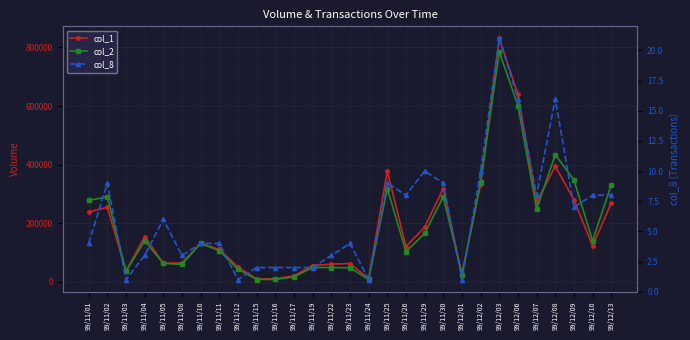

What are all the series names shown in the legend?

col_1, col_2, col_8